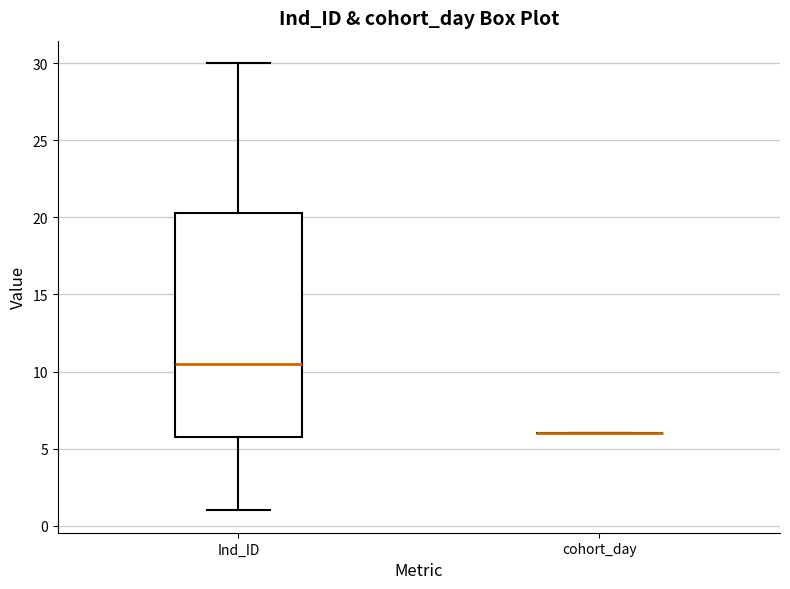

Comparing the boxes themselves (not the whiskers), which one is the tallest?

Ind_ID